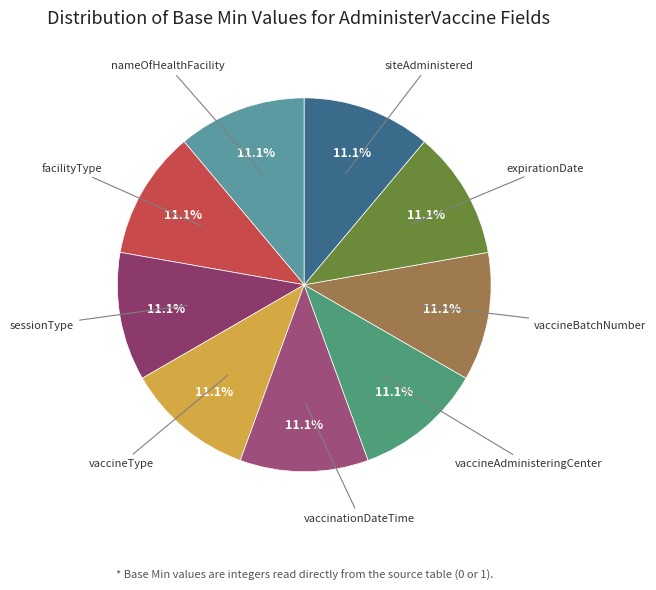

How many segments does this pie chart have?

9